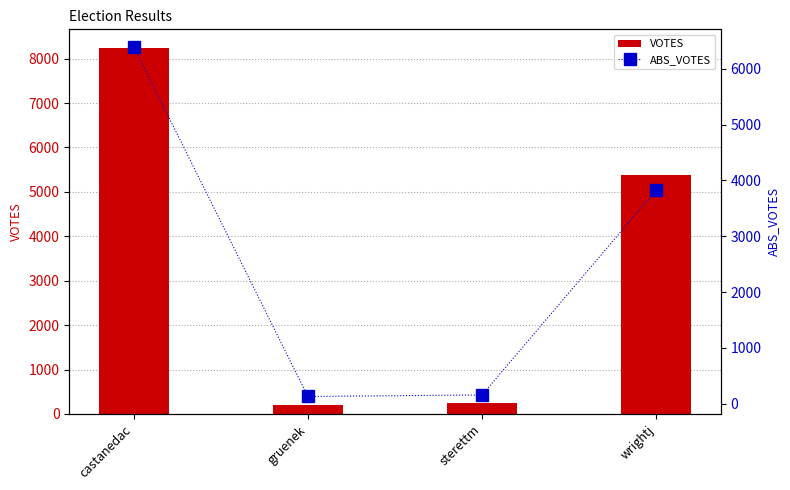

At which label is ABS_VOTES closest to 3261?

wrightj